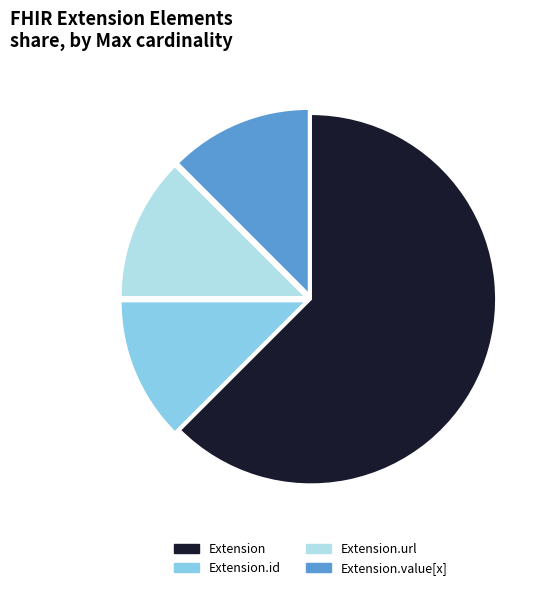

Count the number of slices in the pie.

4